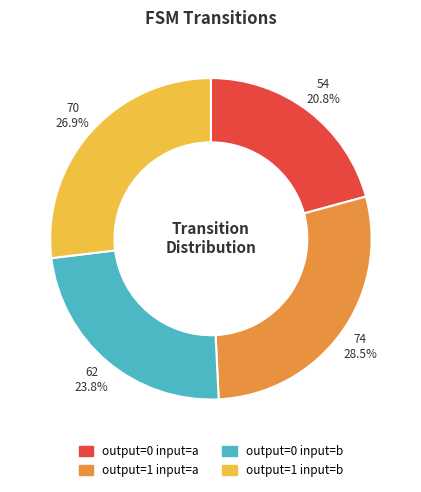

True or false: output=0 input=b accounts for 33% of the total.

False